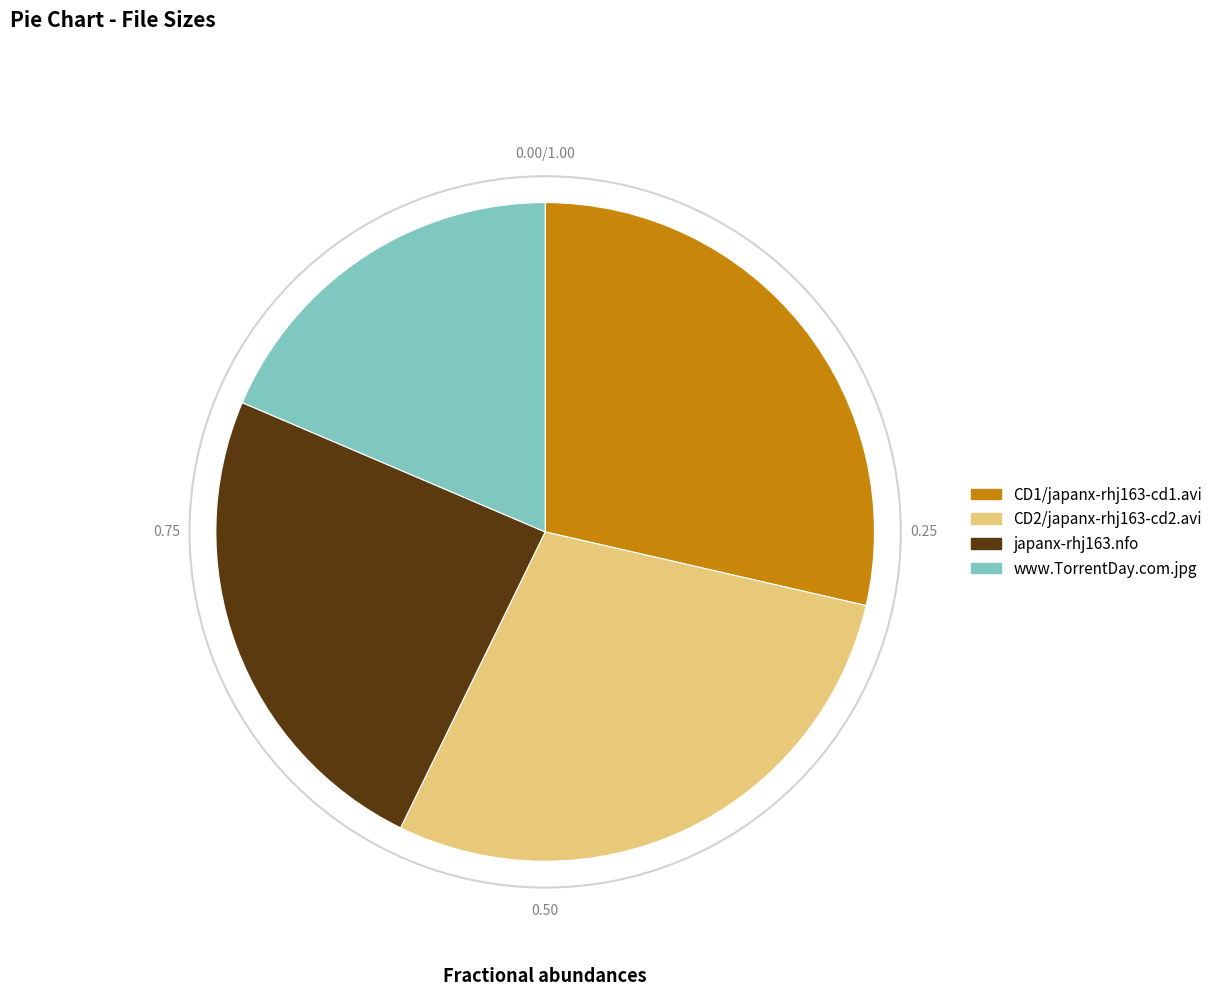

How many segments does this pie chart have?

4